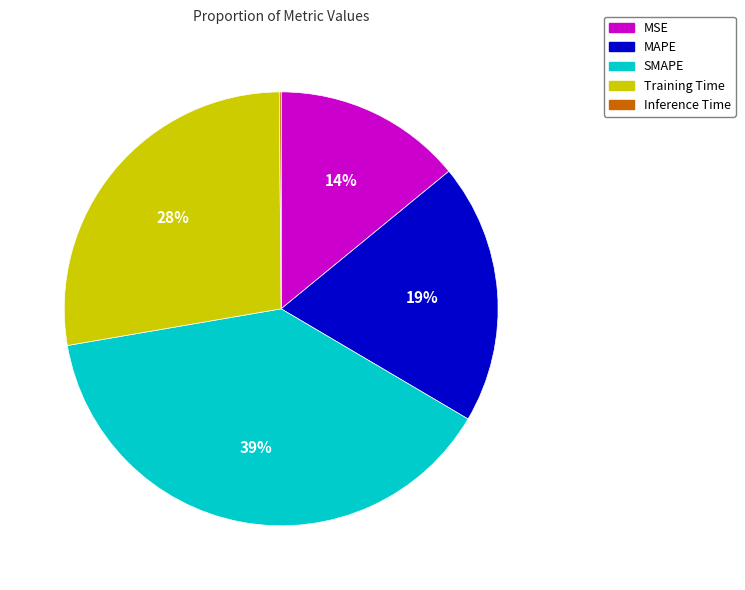

To the nearest percent, what portion does MAPE represent?

19%